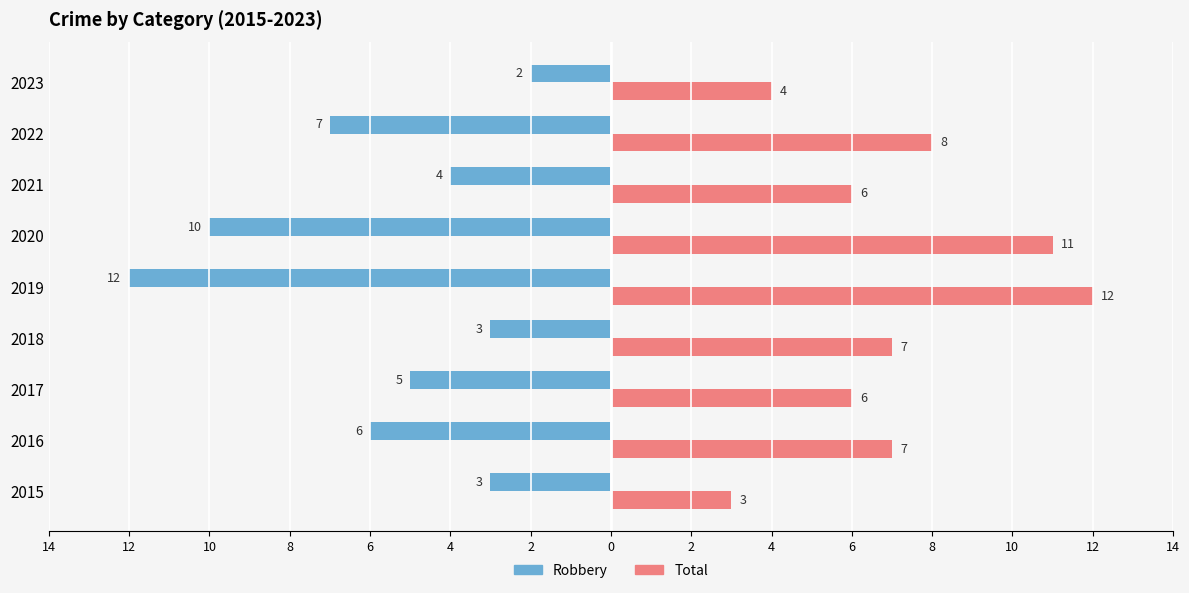

What are all the series names shown in the legend?

Robbery, Total